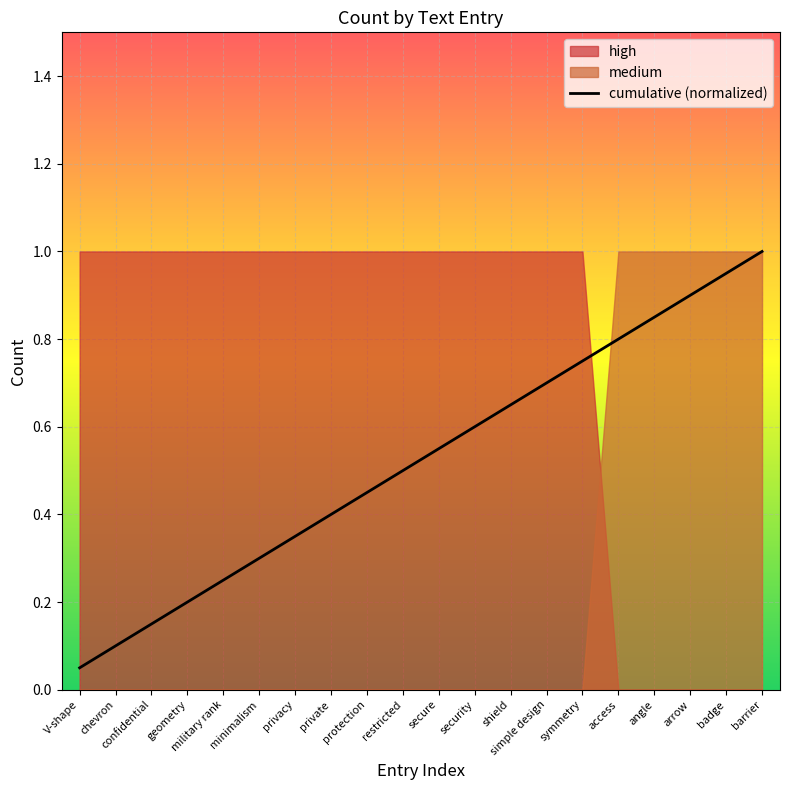

Is it true that the value at simple design is 0.7?

True